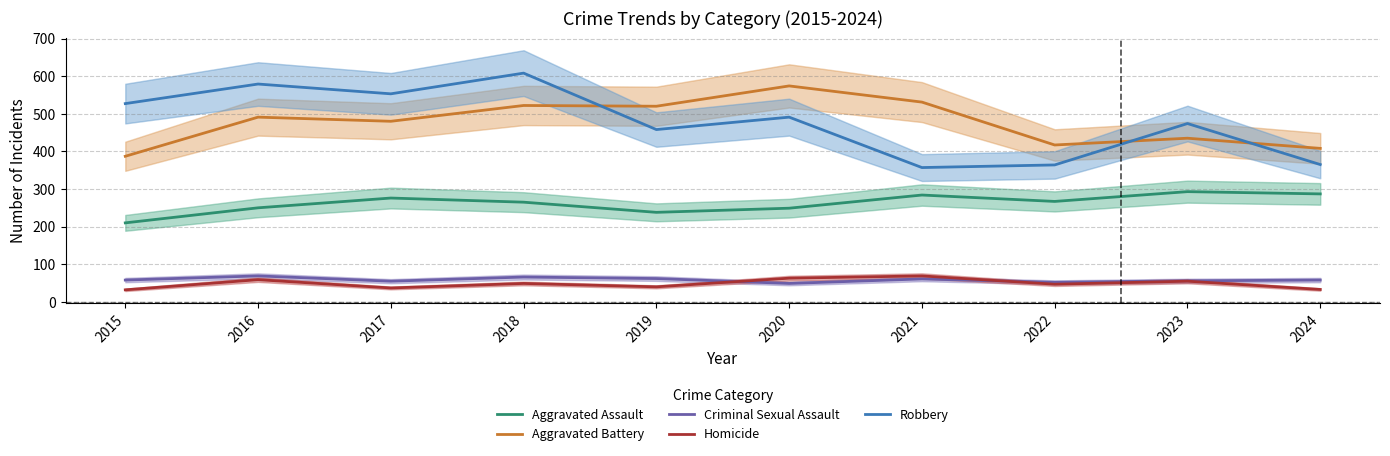

Which series has the widest spread of values?

Robbery